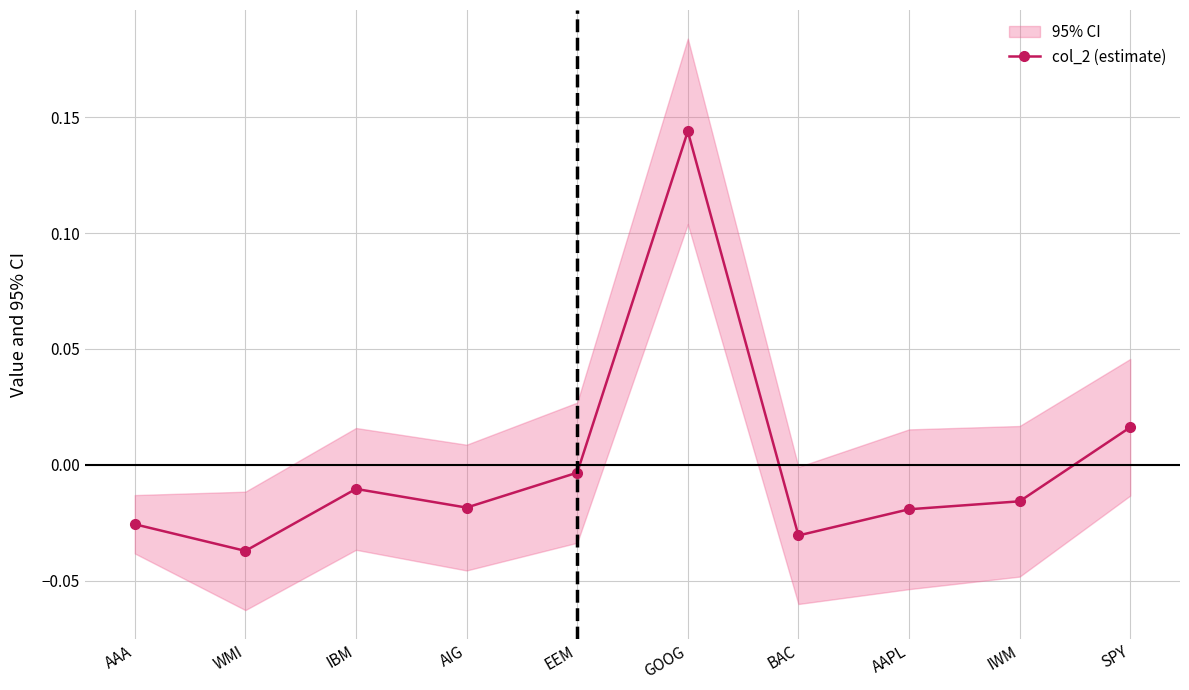

What position from the left is GOOG?

6